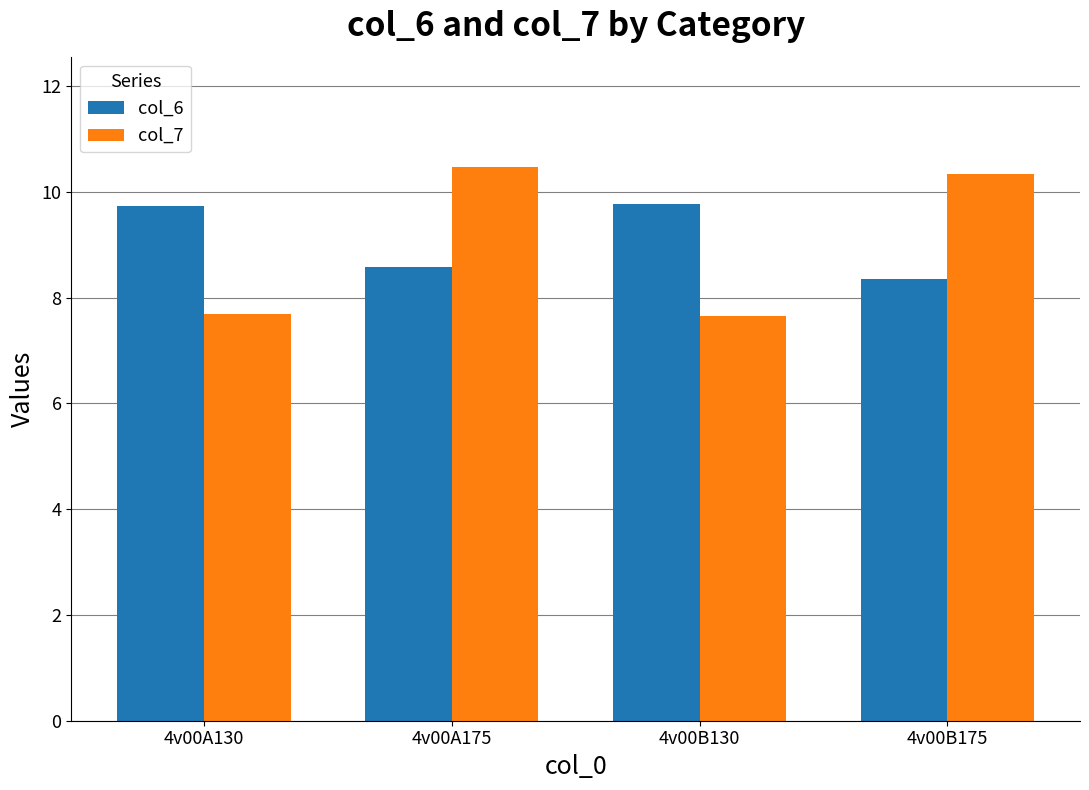

The col_6 series shows 8.6 at 4v00A175. True or false?

True